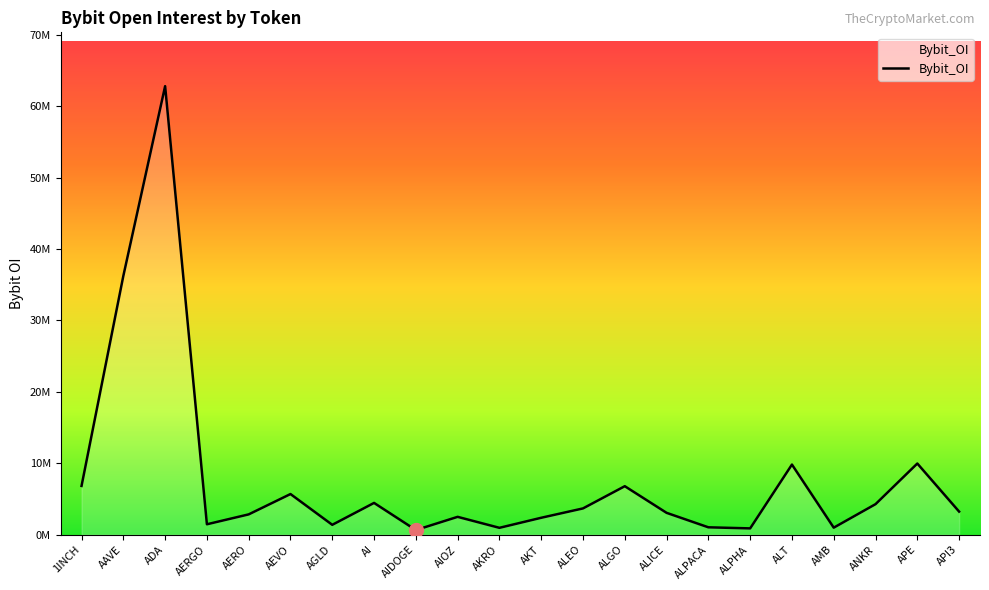

Does the chart have visible grid lines?

No